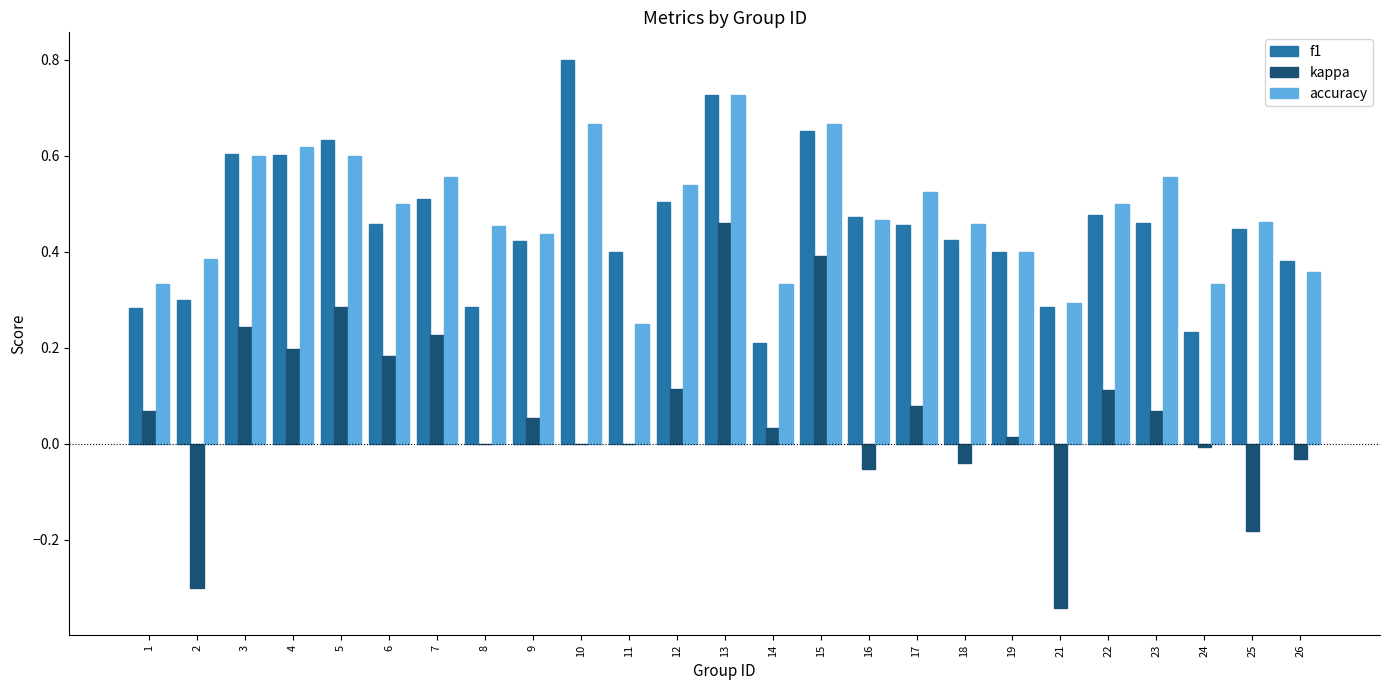

At which label does f1 reach its peak?

10